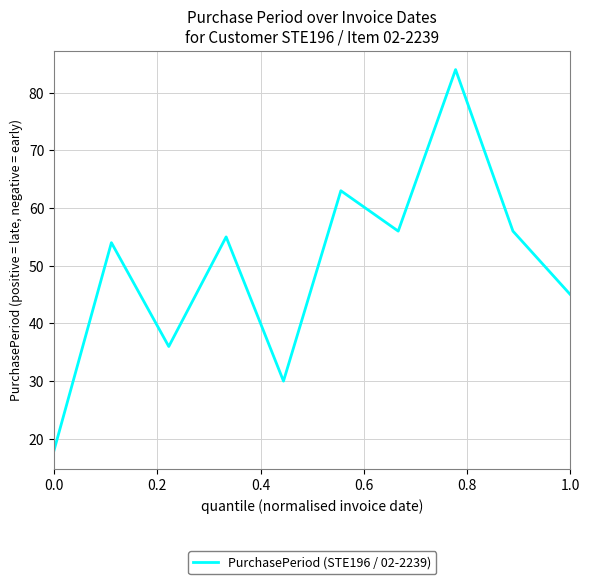

What is the difference between the maximum and minimum values?

66